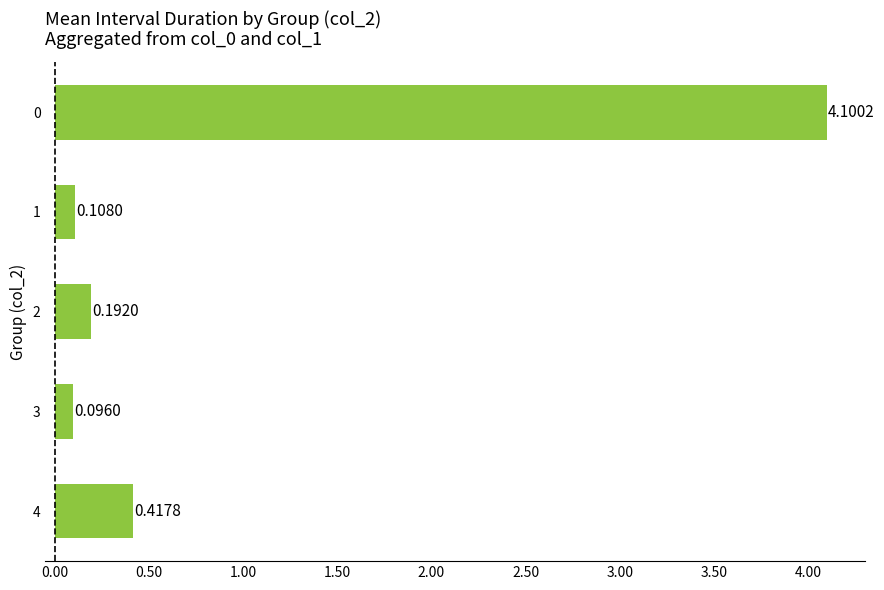

Rank the categories by value from lowest to highest.

3, 1, 2, 4, 0